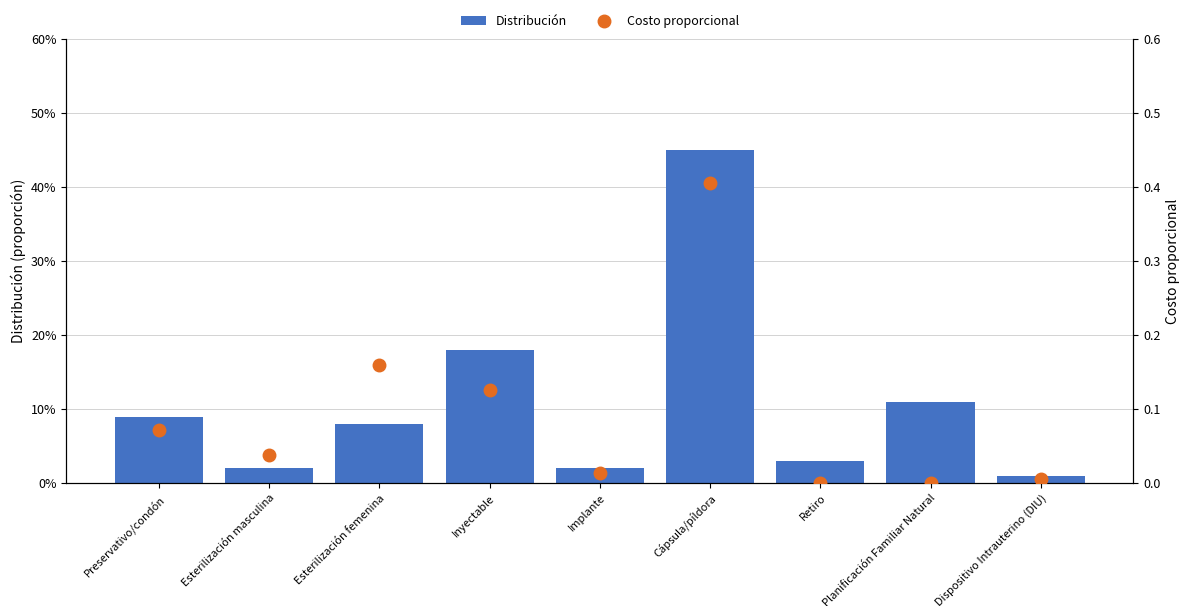

List the series in order of their peak value, highest first.

Distribución, Costo proporcional